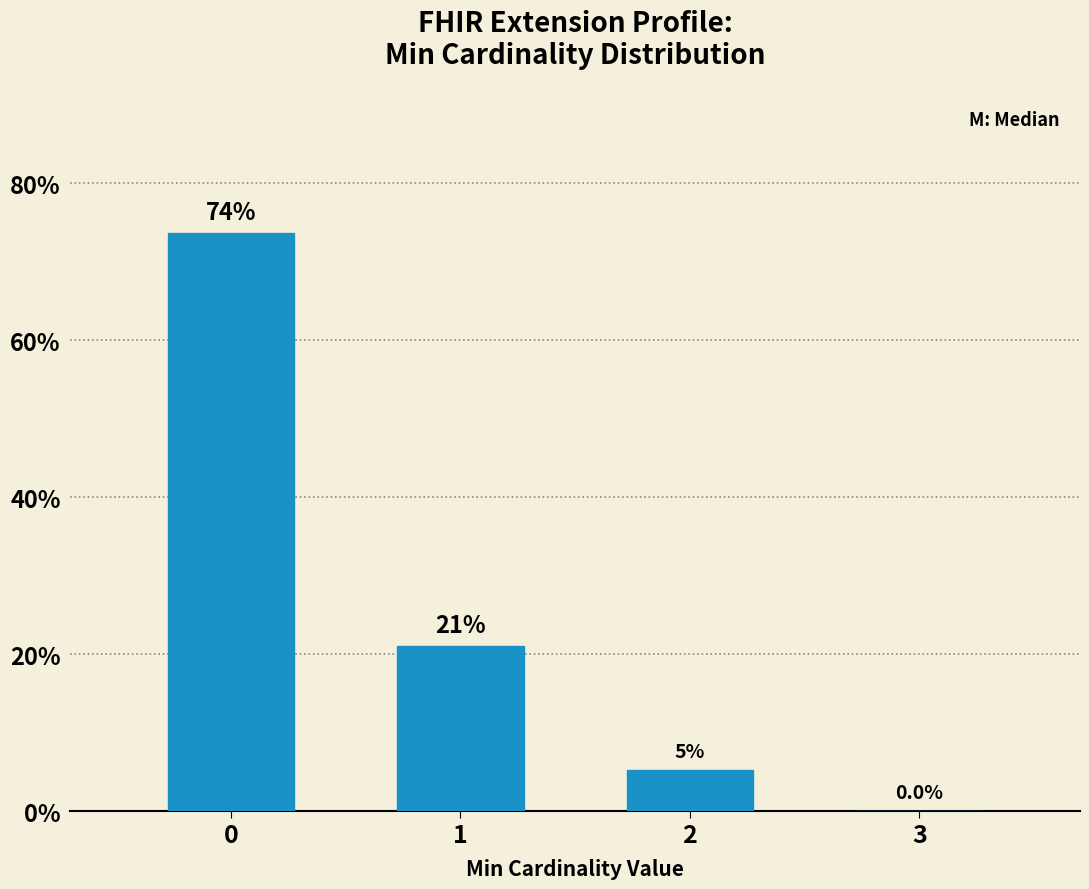

True or false: the data shows 1.9 at 2.

False